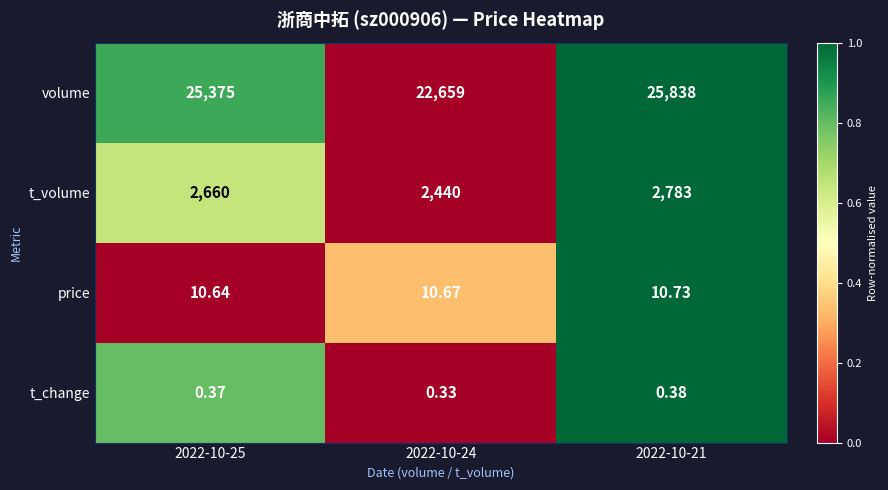

Which series has the largest range (max minus min)?

volume